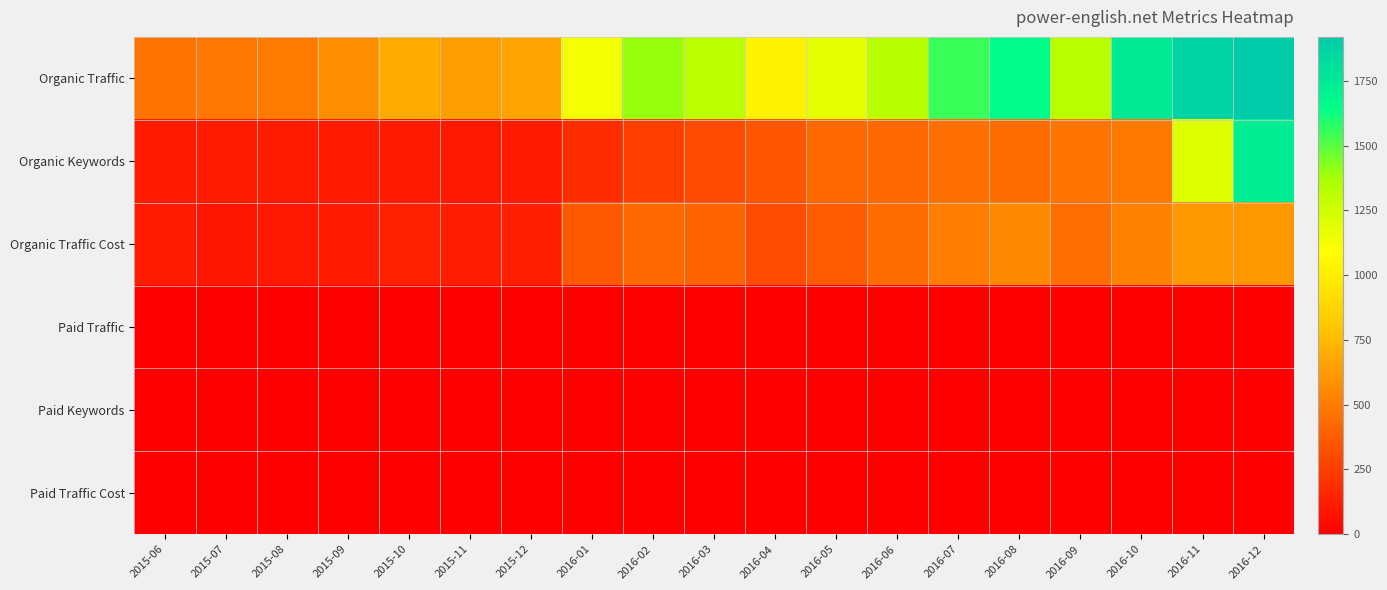

What is the spread (max minus min) of values at 2015-07?

484